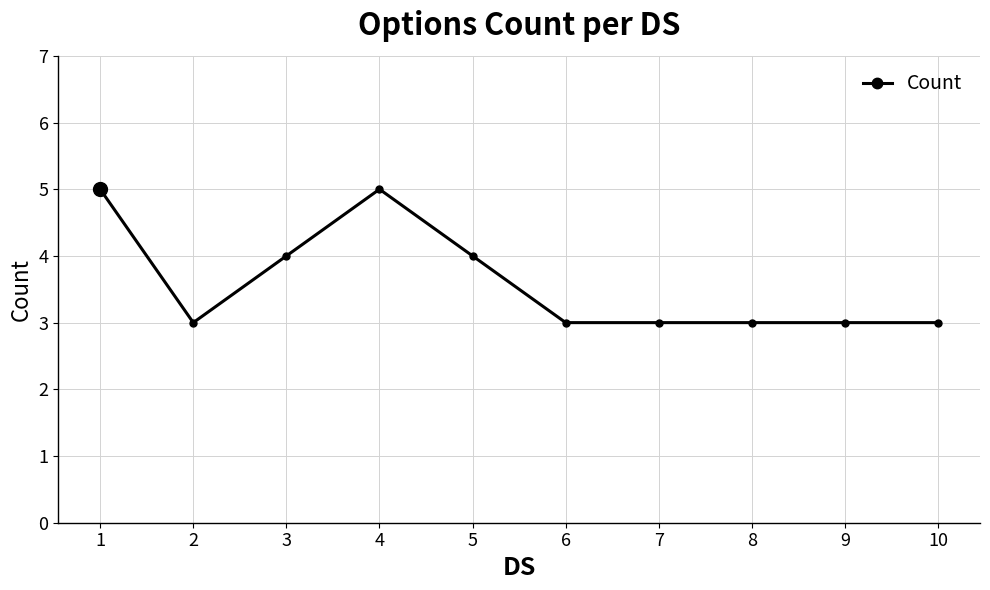

Is this an area chart (filled region under the line)?

No